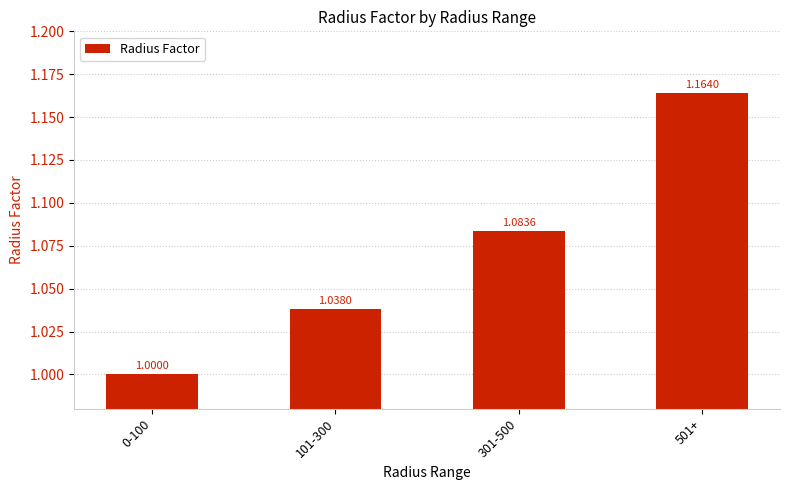

The value at 0-100 is 0.4. True or false?

False